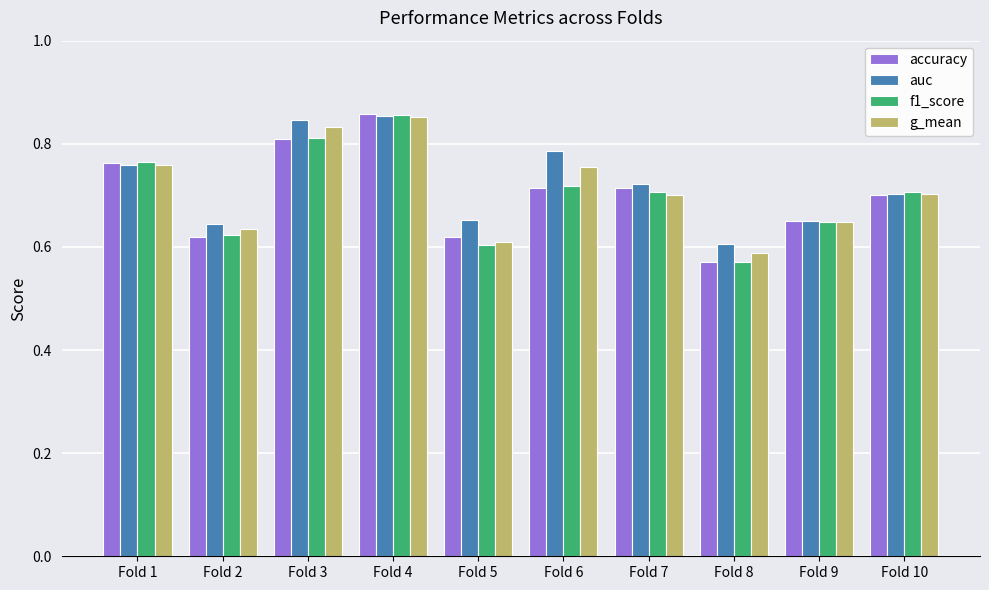

At how many categories does at least one series exceed 0?

10